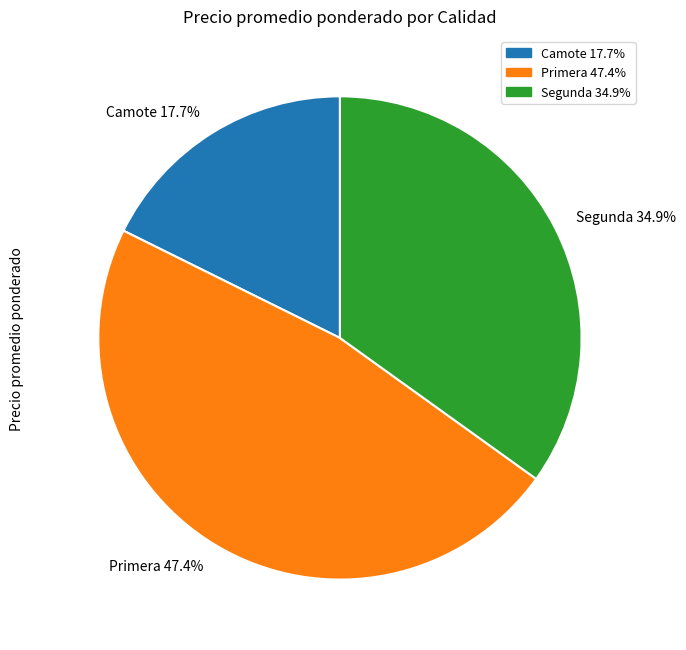

Do Primera 47.4% and Camote 17.7% together represent more than half of the pie?

Yes